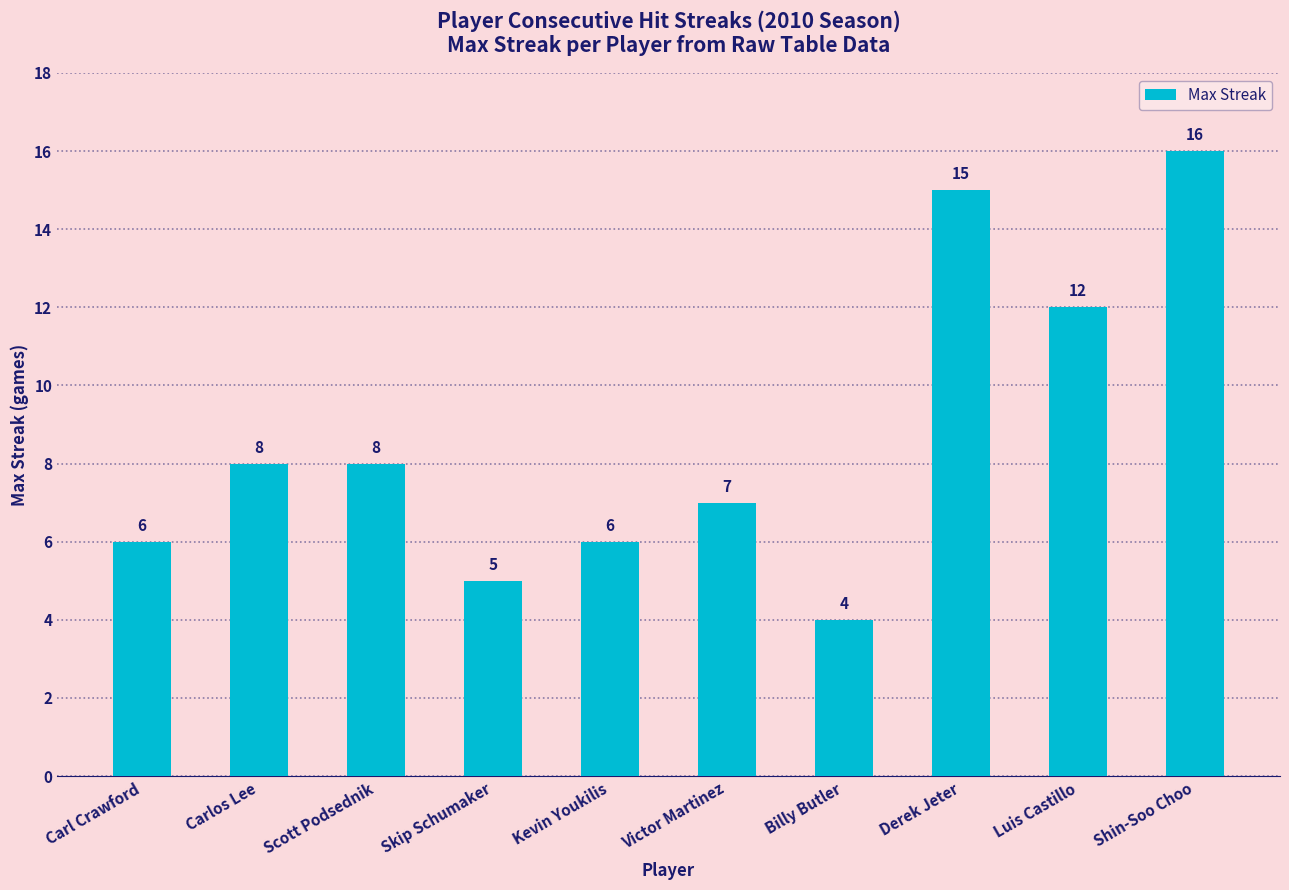

Reading left to right, list all the values displayed in this chart.

Carl Crawford=6	Carlos Lee=8	Scott Podsednik=8	Skip Schumaker=5	Kevin Youkilis=6	Victor Martinez=7	Billy Butler=4	Derek Jeter=15	Luis Castillo=12	Shin-Soo Choo=16